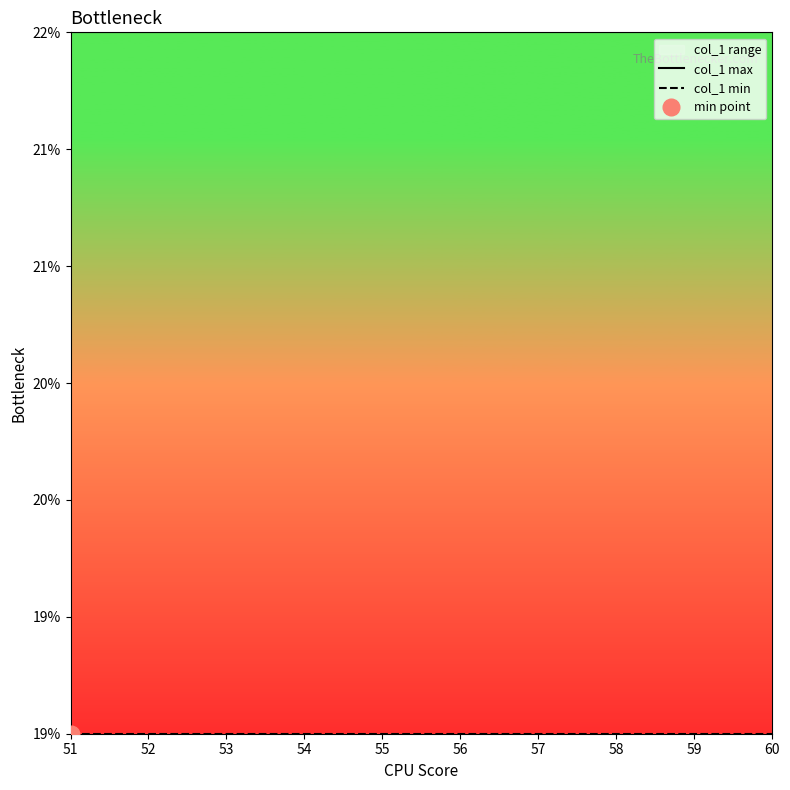

The value of col_1 max at 60 is 33. True or false?

False